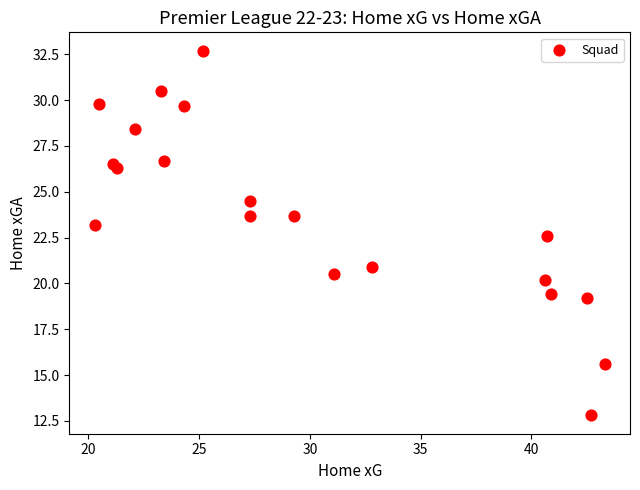

What Y value in the scatter plot is closest to 22?

22.6